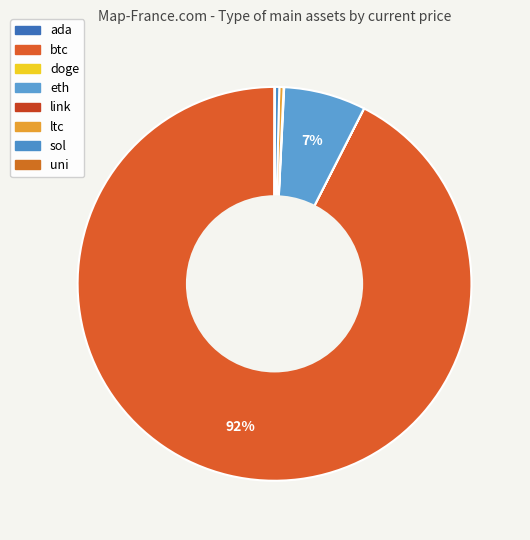

How many slices are in this pie chart?

8